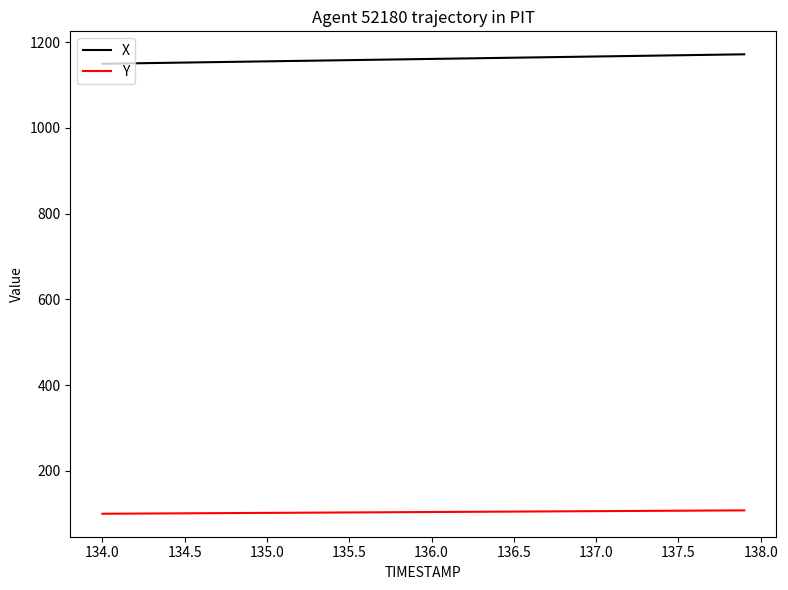

What is the maximum value shown in the chart?

1171.9